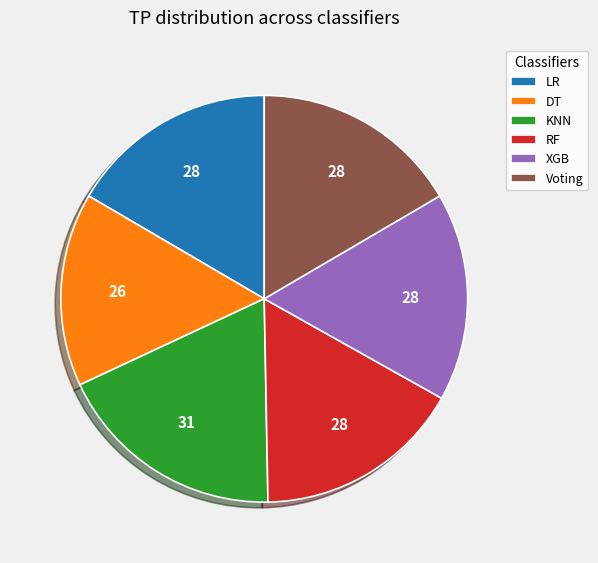

Count the number of slices in the pie.

6